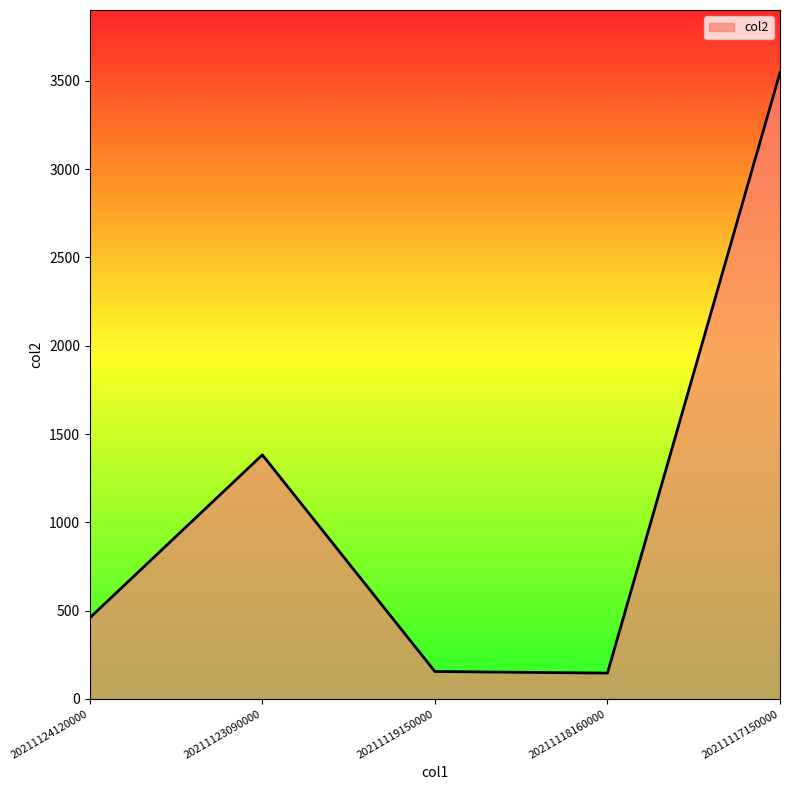

Where is the first local maximum?

20211123090000